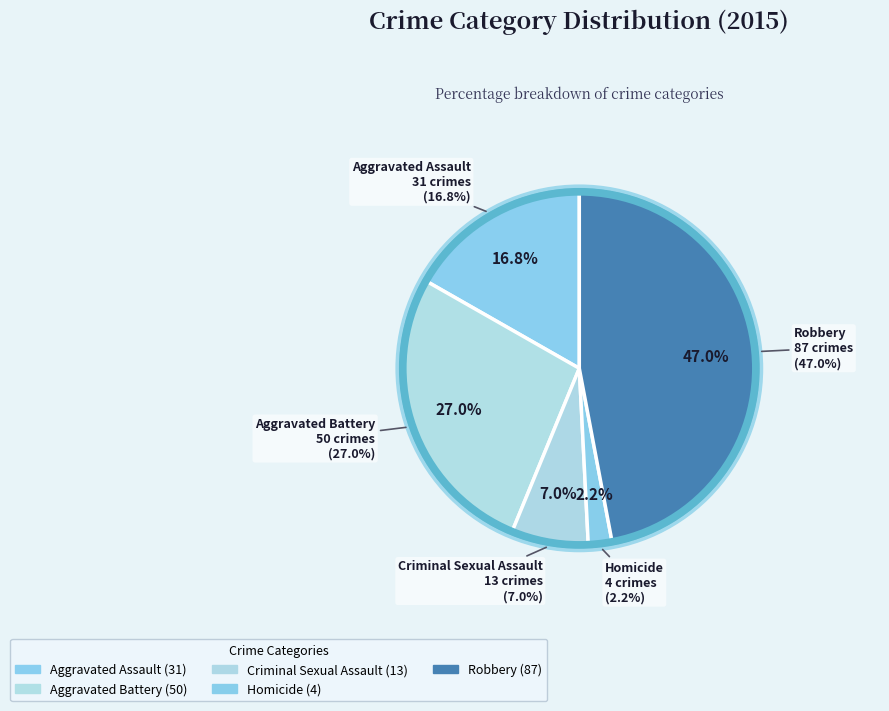

True or false: Aggravated Battery accounts for 27% of the total.

True